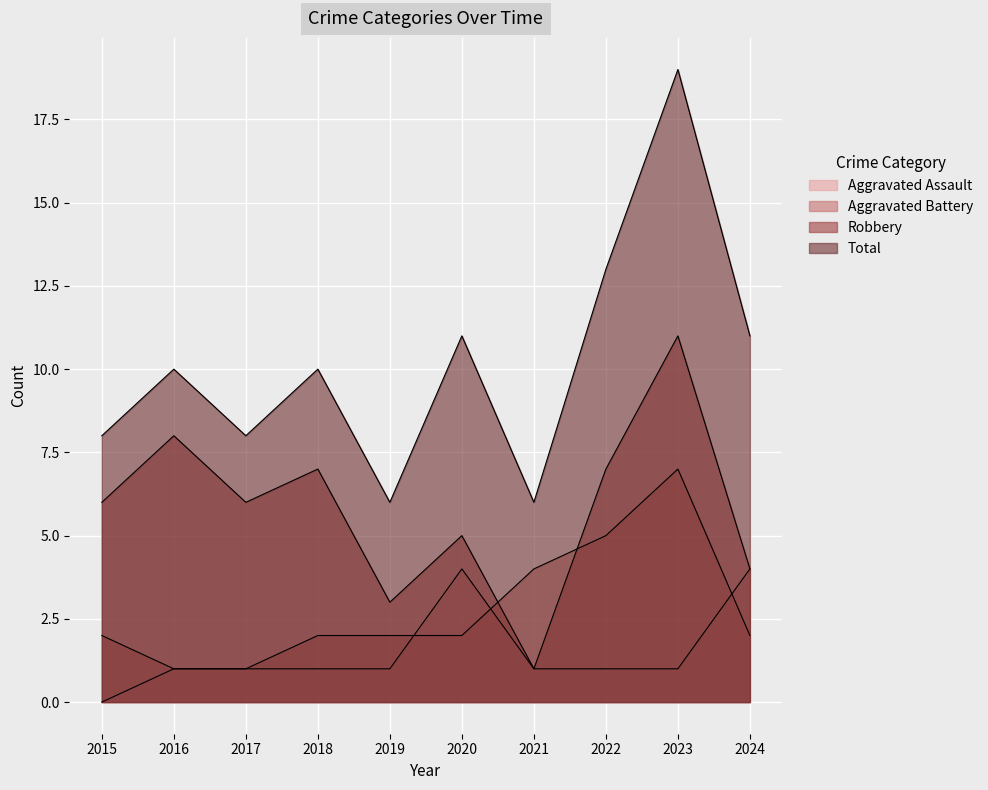

The Total series shows 8 at 2021. True or false?

False